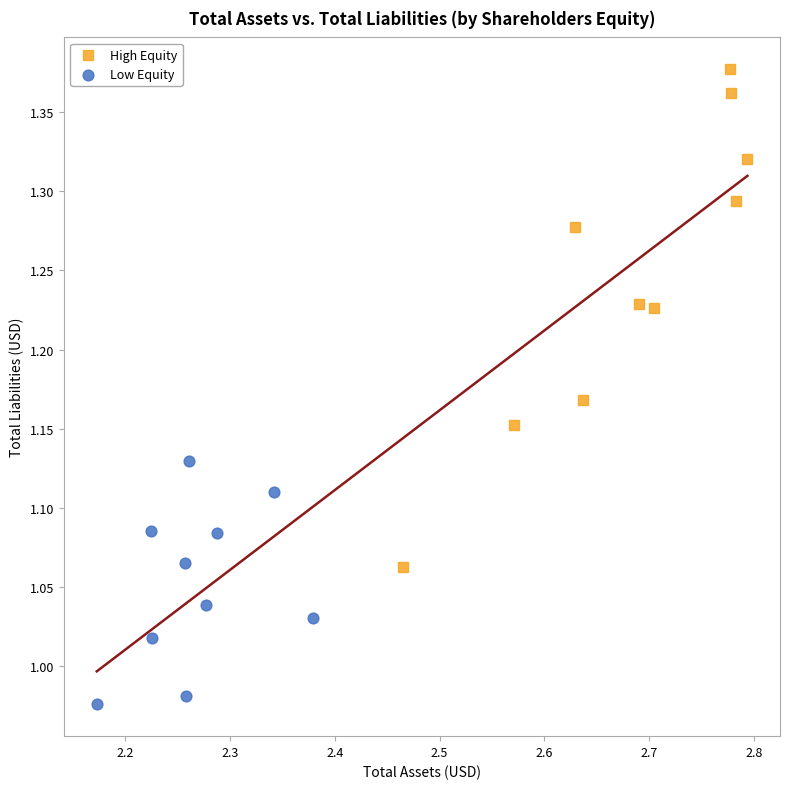

Which series contains the highest Y value?

High Equity